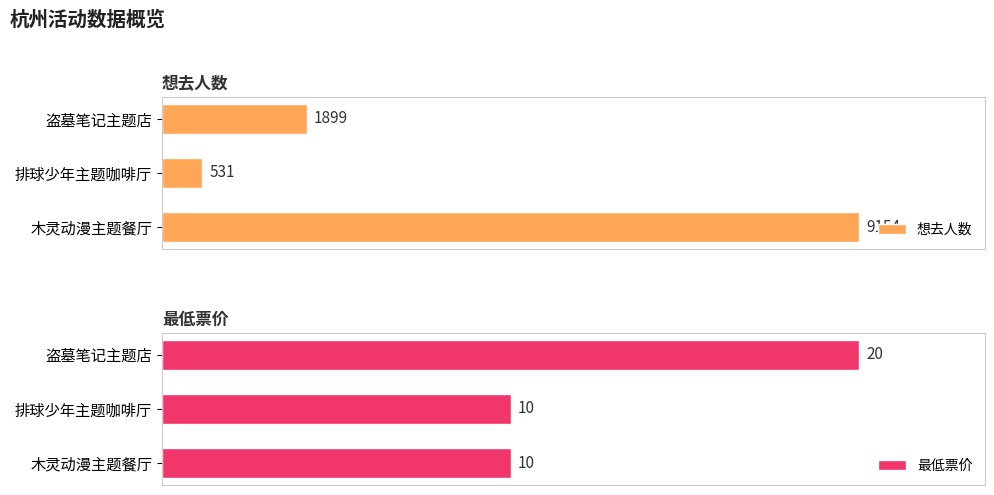

List the series in order of their overall mean, lowest first.

最低票价, 想去人数